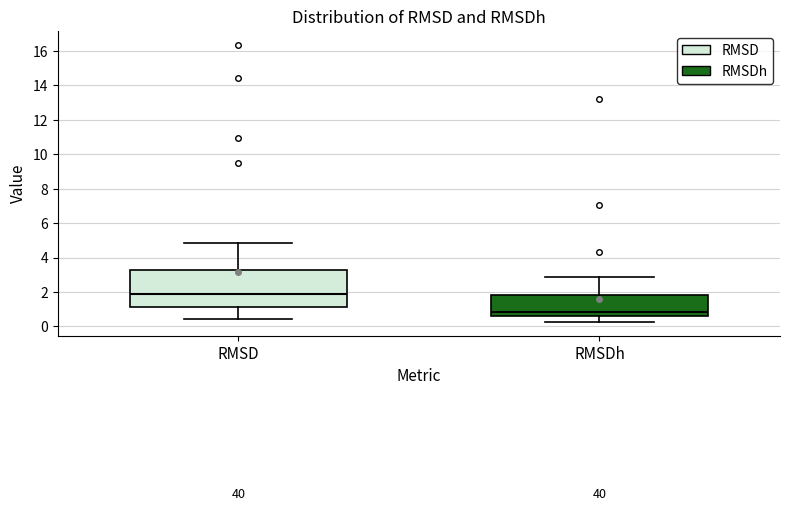

Reading left to right, transcribe this box plot: for each box, give where its median line is, the range the box spans, and where its two whiskers end, as read against the y-axis. The values are not printed on the chart, so give them approximately, as read against the axis.

RMSD: median 1.8, box 1.2 to 3.4, whiskers 0.4 to 4.8
RMSDh: median 0.8, box 0.6 to 1.8, whiskers 0.2 to 2.8